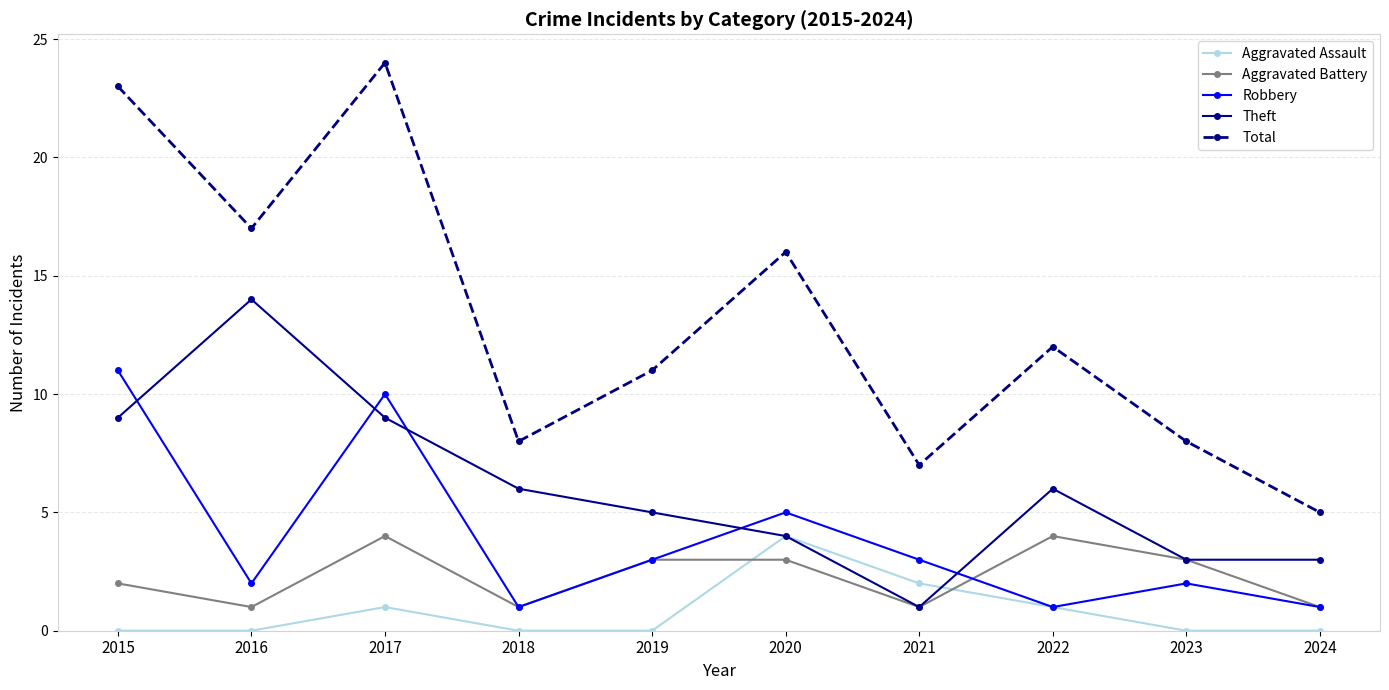

What is the spread (max minus min) of values at 2015?

23